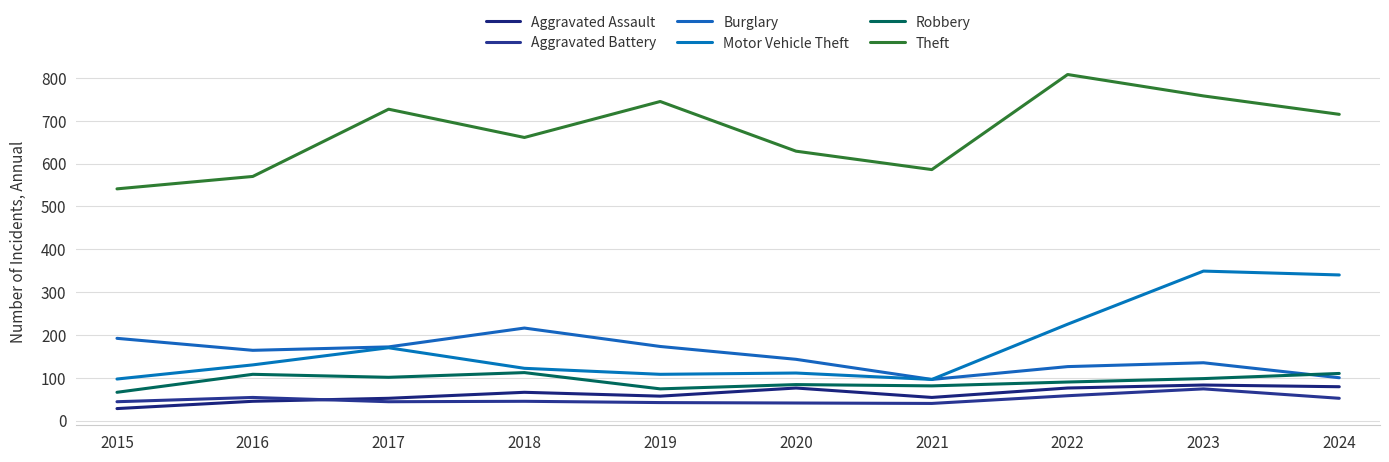

What is the total value across all series at 2024?

1396